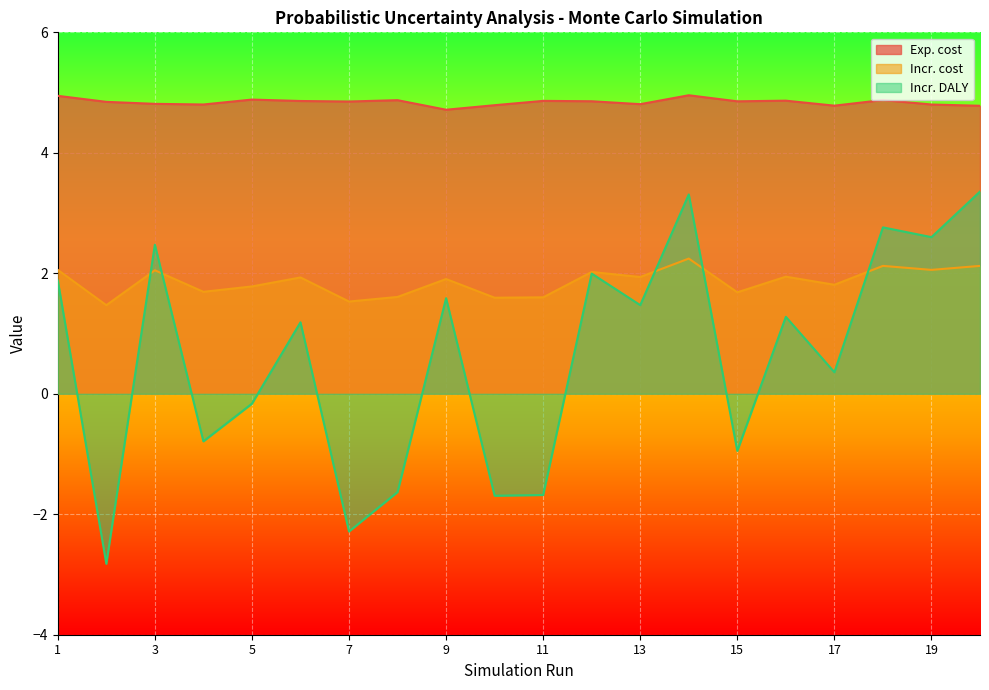

Which series has the largest range (max minus min)?

Incr. DALY